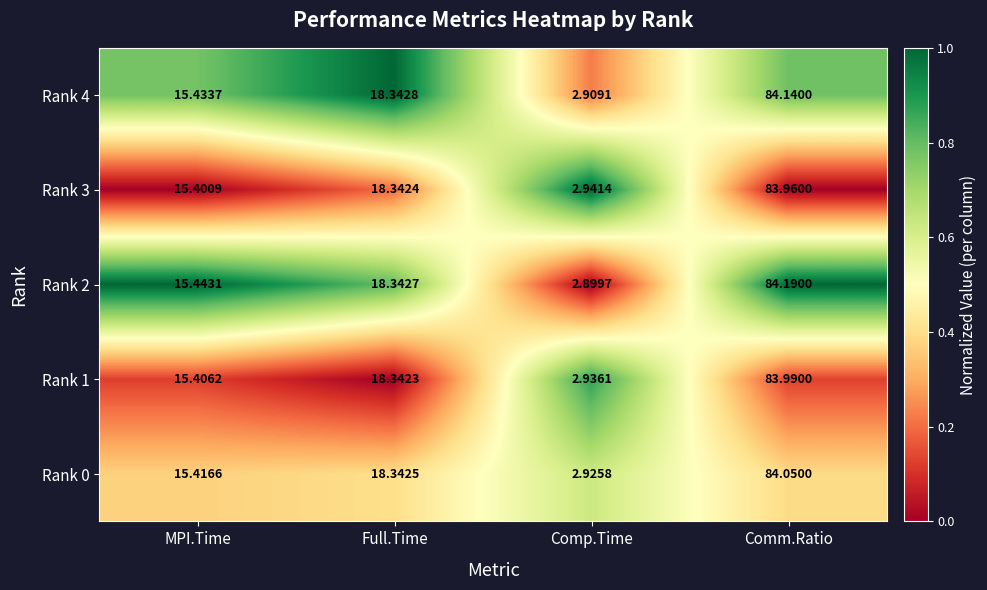

Rank the series at Comp.Time from lowest to highest value.

Rank 2, Rank 4, Rank 0, Rank 1, Rank 3